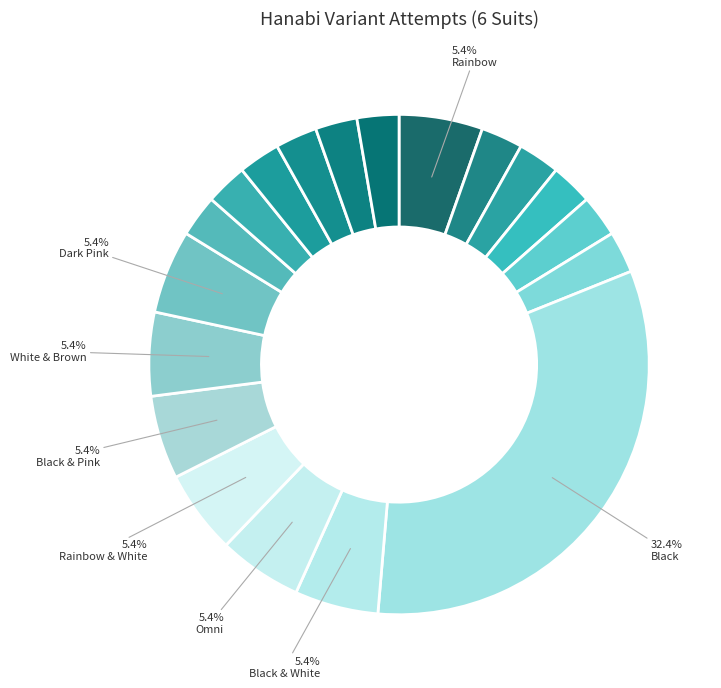

What is the largest slice in the pie chart?

Black (6 Suits)